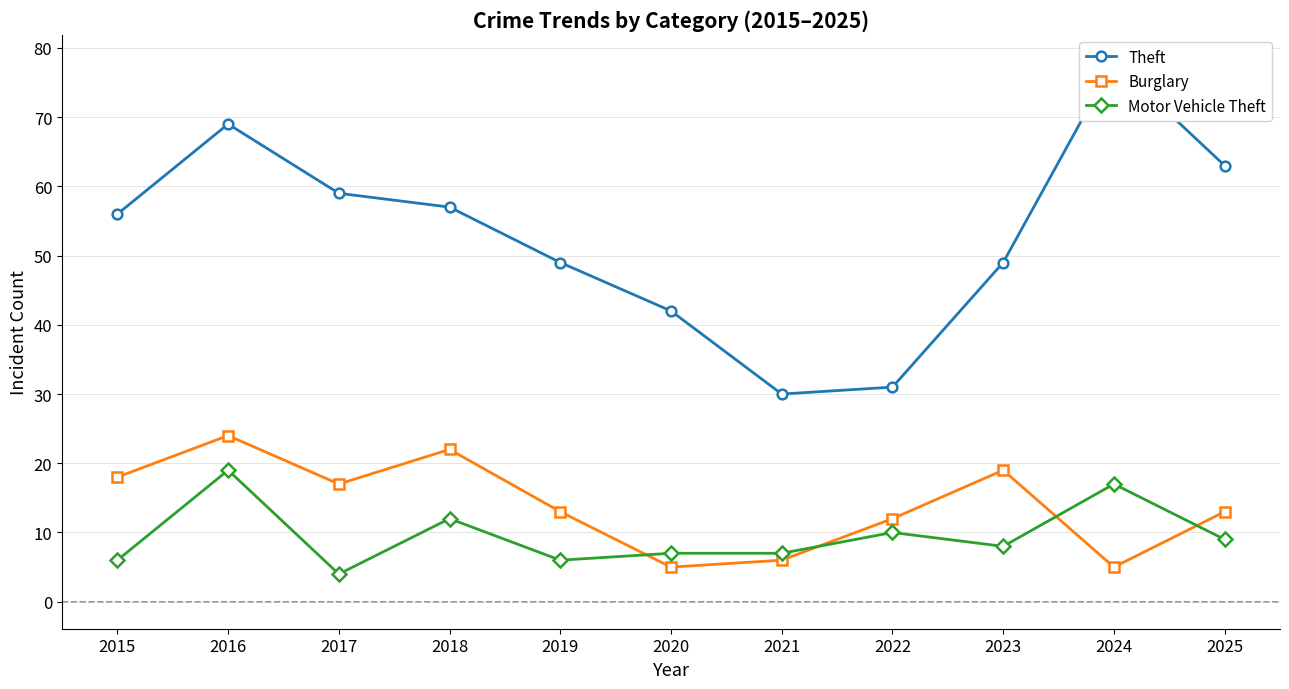

Reading left to right, transcribe all the data shown in this chart.

Theft: 56	69	59	57	49	42	30	31	49	78	63
Burglary: 18	24	17	22	13	5	6	12	19	5	13
Motor Vehicle Theft: 6	19	4	12	6	7	7	10	8	17	9